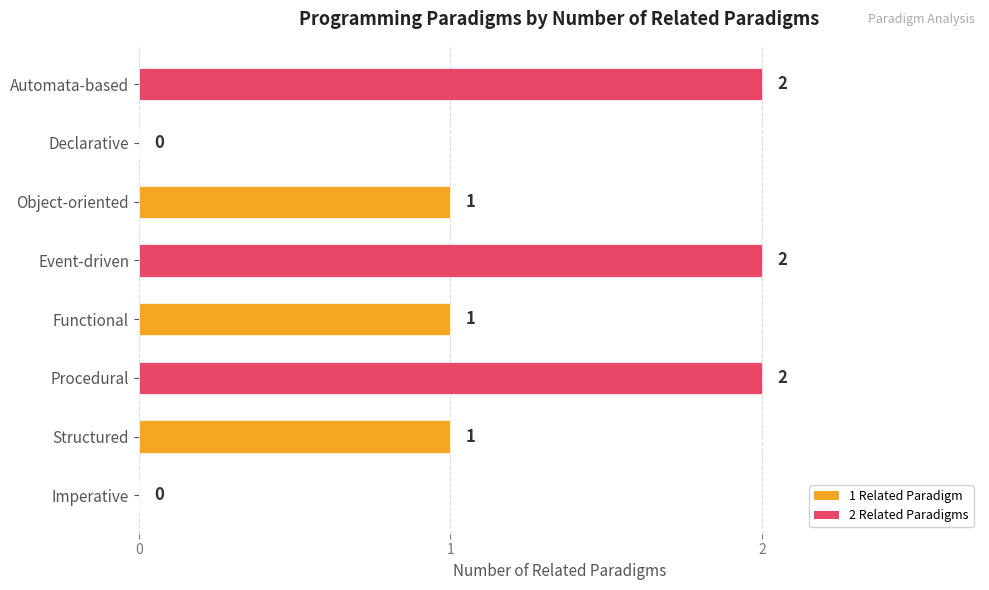

How many values are between 1 and 2?

6